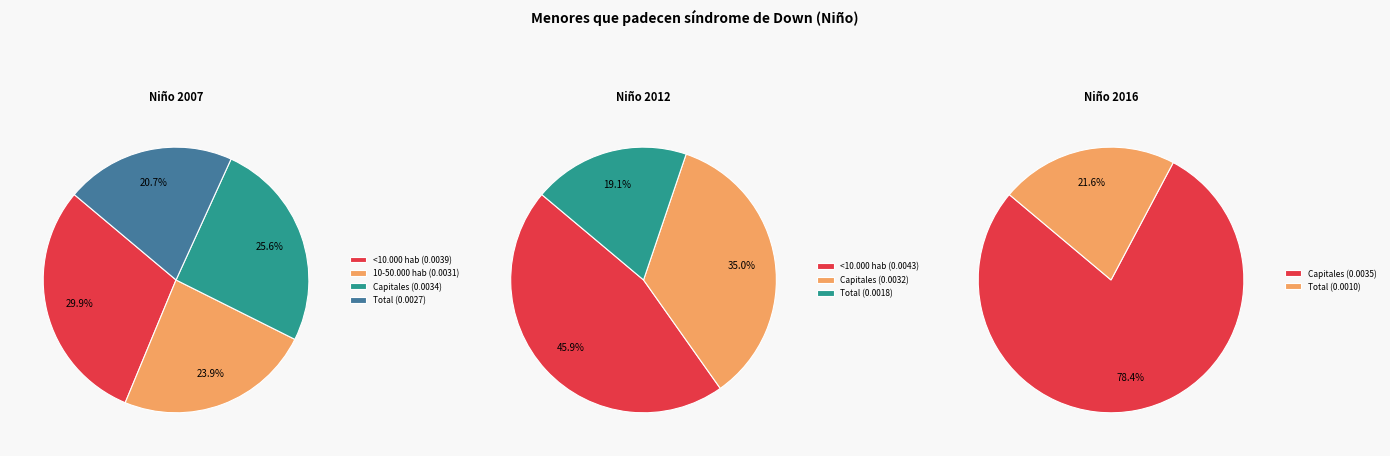

Which has a higher value, 10-50.000 hab or Total?

10-50.000 hab